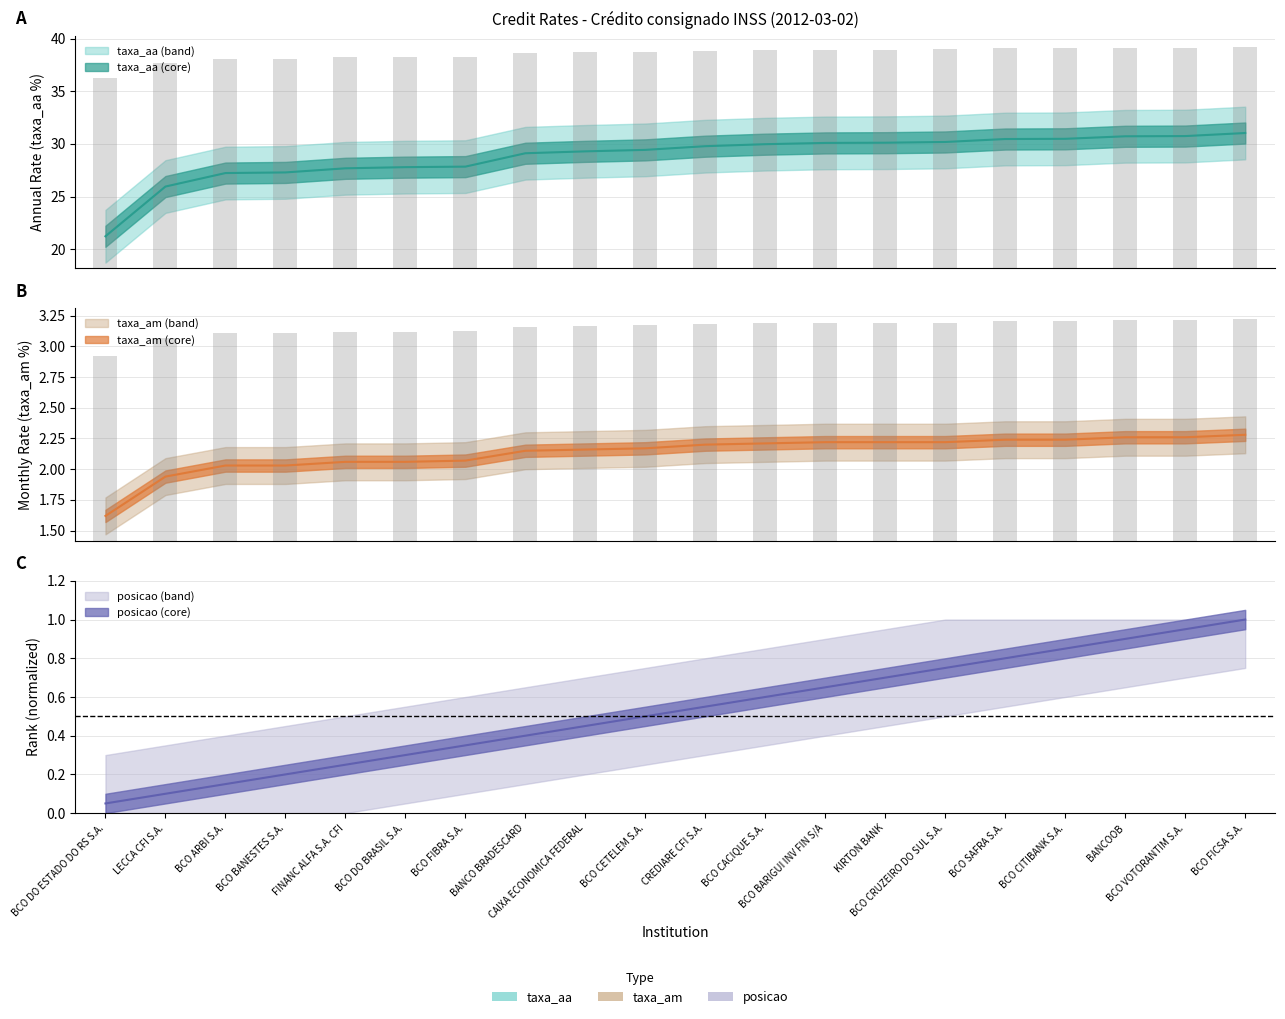

What is the smallest value displayed?

0.1